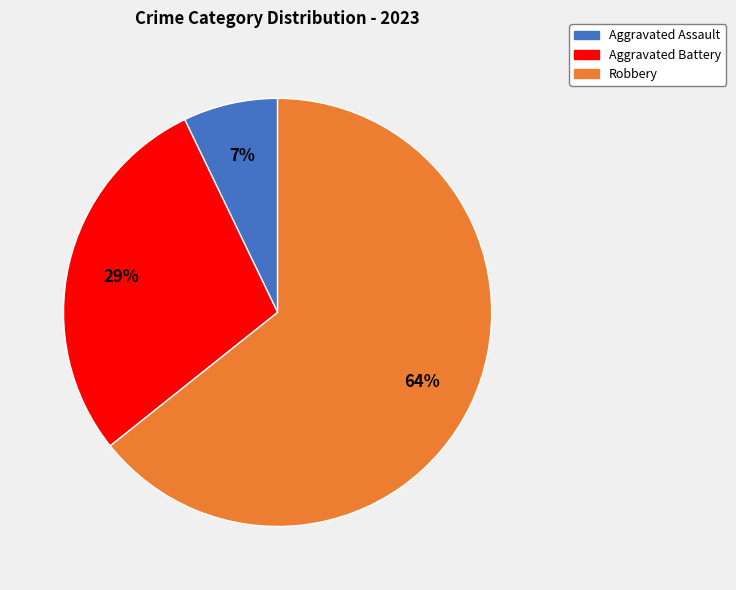

To the nearest percent, what portion does Aggravated Assault represent?

7%